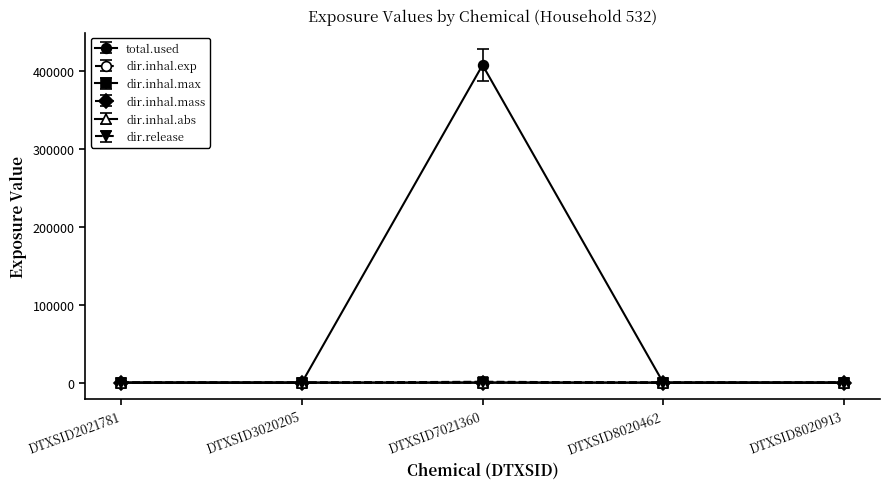

What are all the series names shown in the legend?

total.used, dir.inhal.exp, dir.inhal.max, dir.inhal.mass, dir.inhal.abs, dir.release